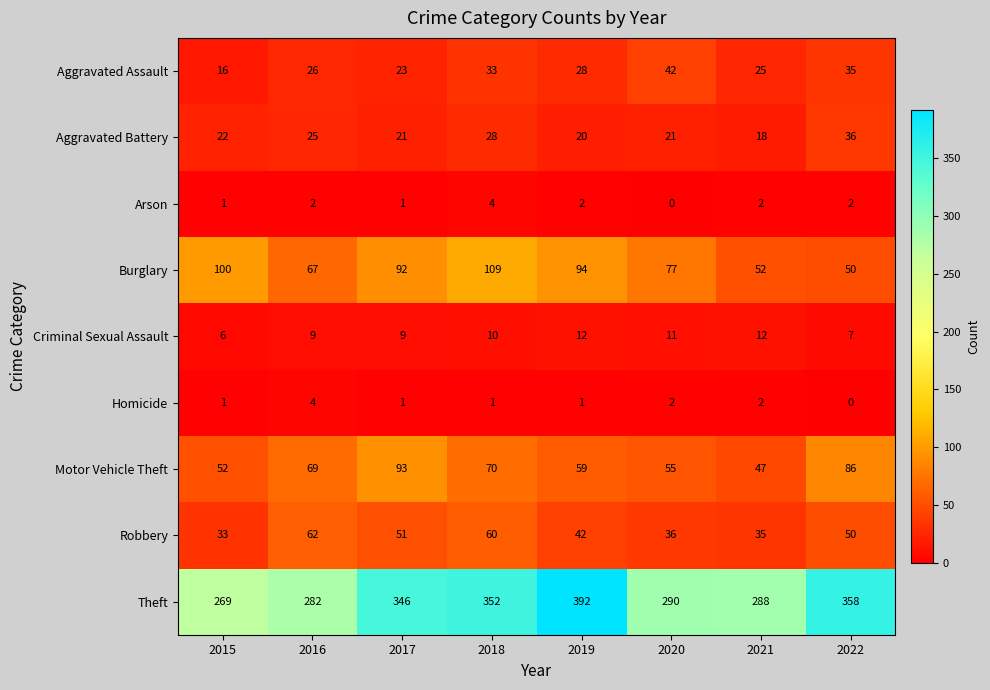

What is the difference between the Burglary values at 2022 and 2019?

44